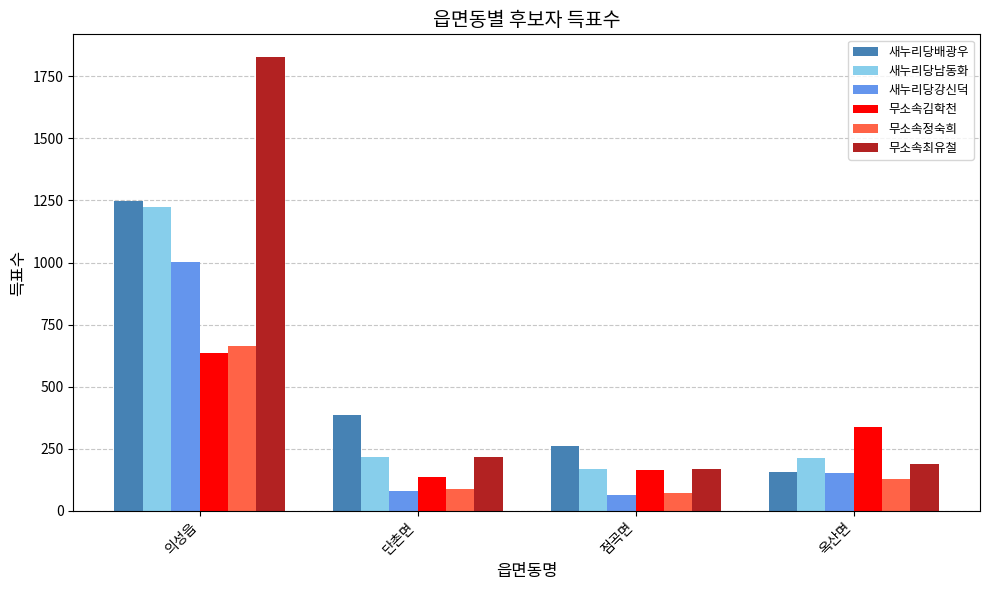

Read the 무소속최유철 value at 옥산면, to the nearest 50.

200